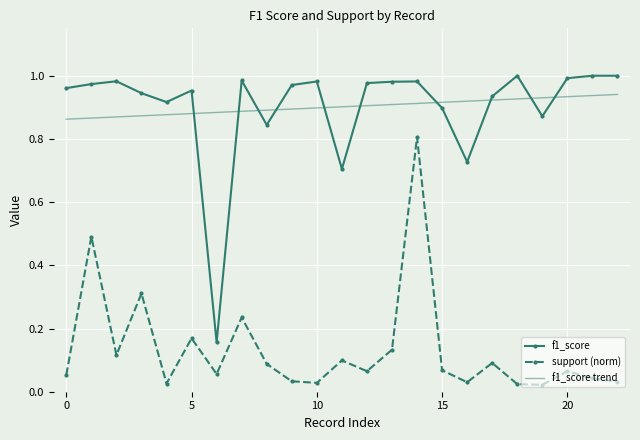

How many times do f1_score and f1_score trend cross each other?

10